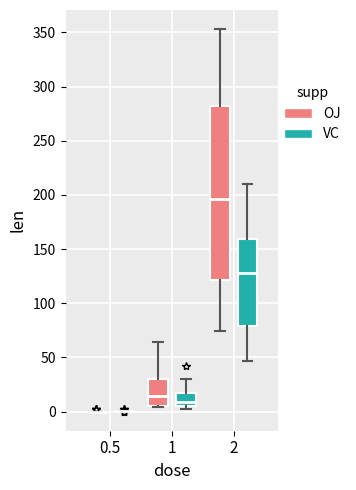

Reading left to right, transcribe this box plot: for each box, give where its median line is, the range the box spans, and where its two whiskers end, as read against the y-axis. The values are not printed on the chart, so give them approximately, as read against the axis.

0.5 (OJ): box collapsed to a line at 0, whiskers 0 to 0
0.5 (VC): box collapsed to a line at 0, whiskers 0 to 0
1 (OJ): median 15, box 5 to 30, whiskers 5 to 65
1 (VC): median 10, box 5 to 15, whiskers 0 to 30
2 (OJ): median 195, box 120 to 280, whiskers 75 to 355
2 (VC): median 130, box 80 to 160, whiskers 45 to 210